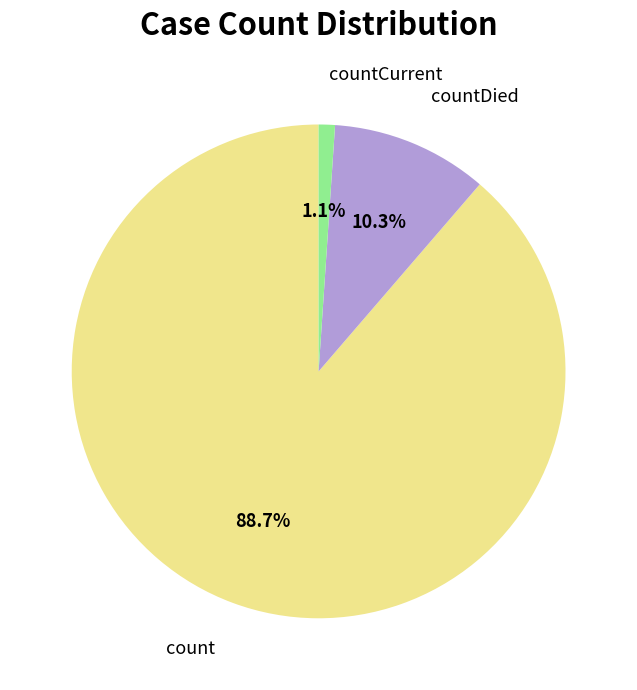

What is the largest slice in the pie chart?

count